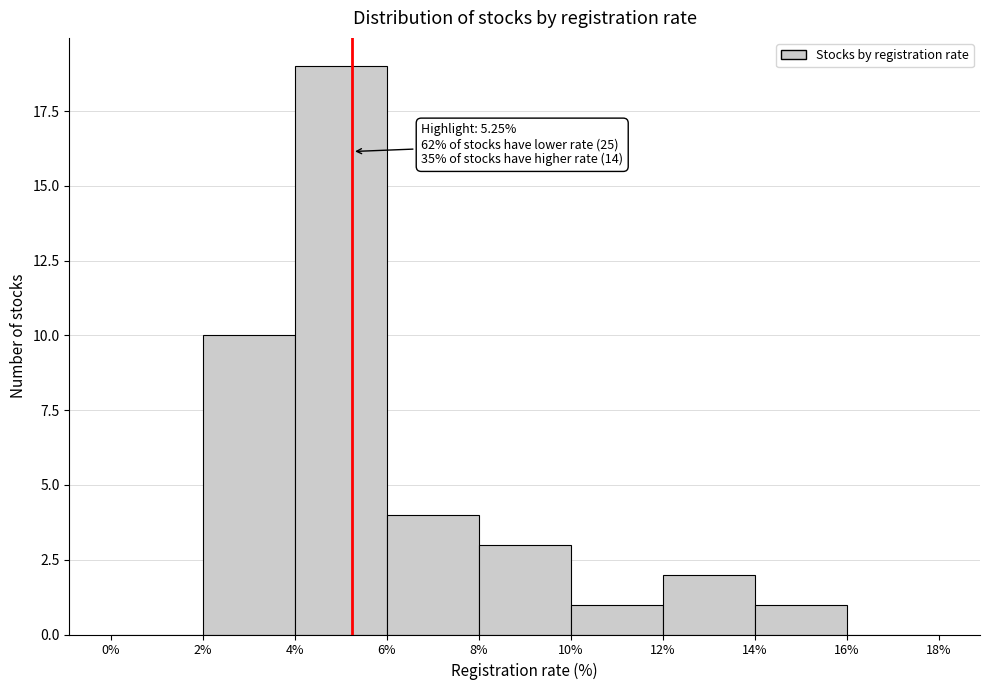

Over which range of the x-axis is the bar tallest?

4% to 6%